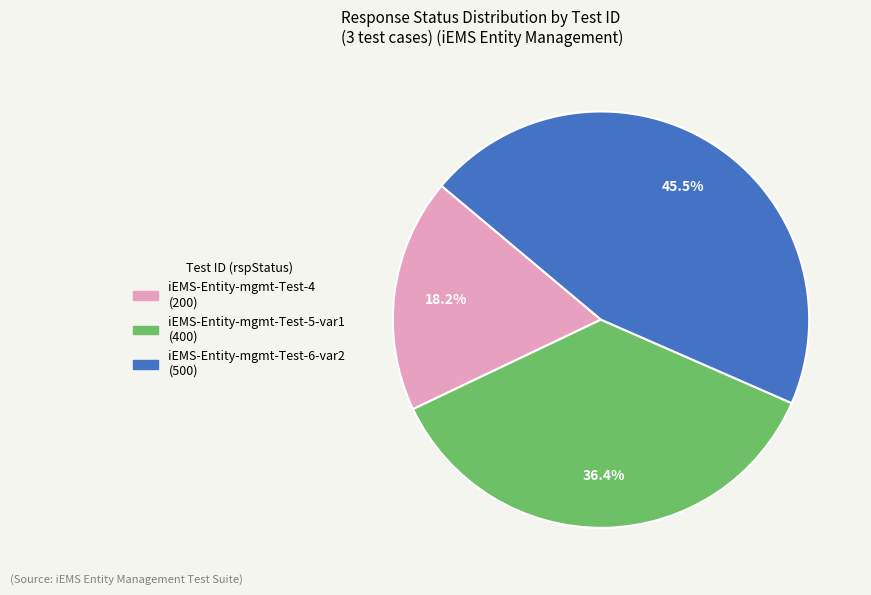

To the nearest percent, what percentage of the pie is iEMS-Entity-mgmt-Test-4?

18%